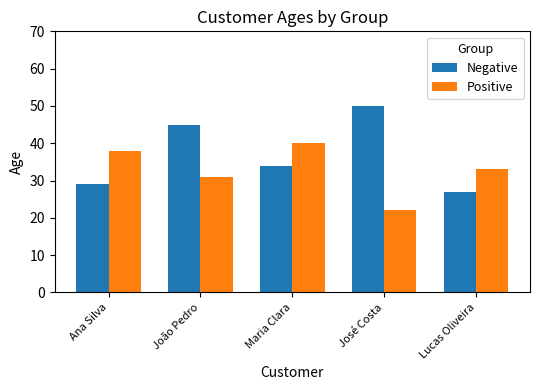

At which category is the sum across all series the highest?

João Pedro